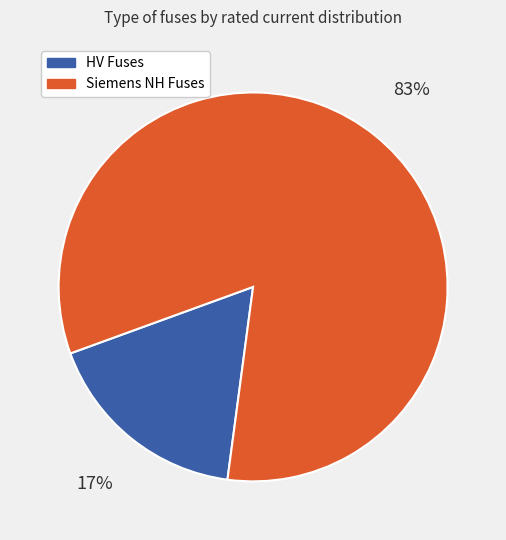

How many segments does this pie chart have?

2